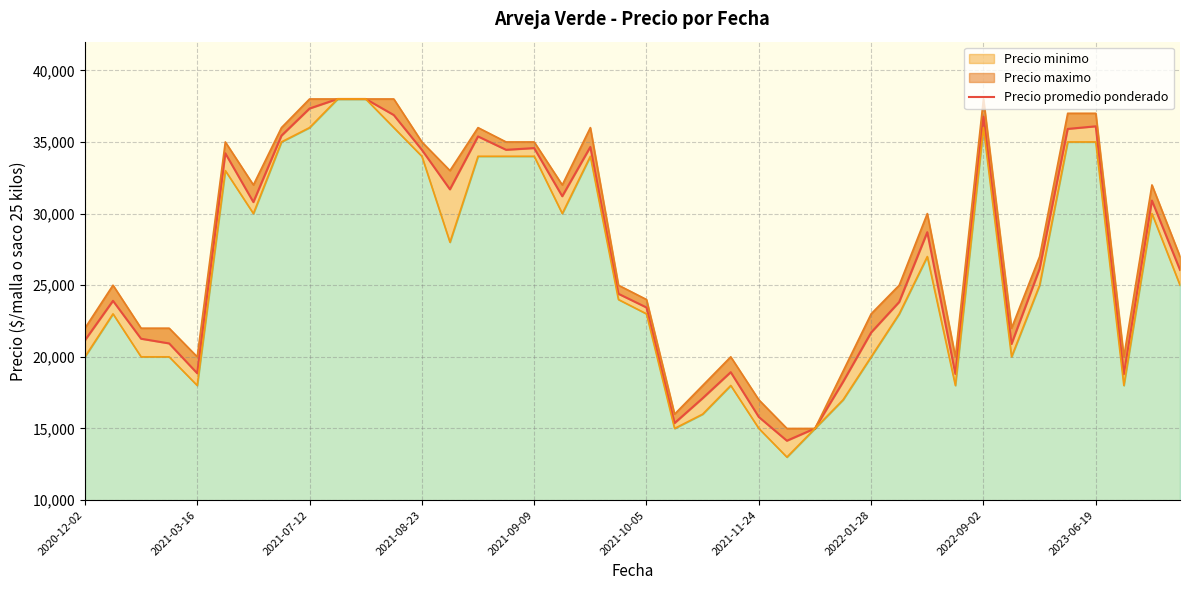

How many data points does each series have?

40